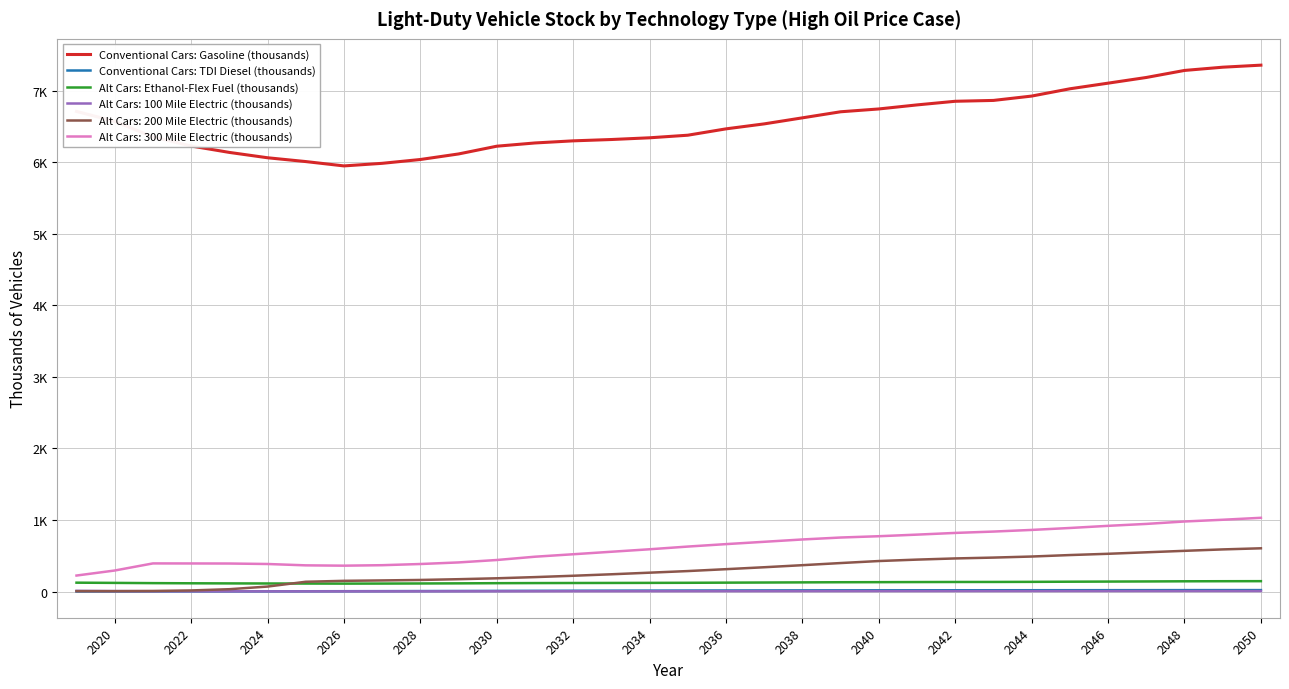

What are all the series names shown in the legend?

Conventional Cars: Gasoline (thousands), Conventional Cars: TDI Diesel (thousands), Alt Cars: Ethanol-Flex Fuel (thousands), Alt Cars: 100 Mile Electric (thousands), Alt Cars: 200 Mile Electric (thousands), Alt Cars: 300 Mile Electric (thousands)